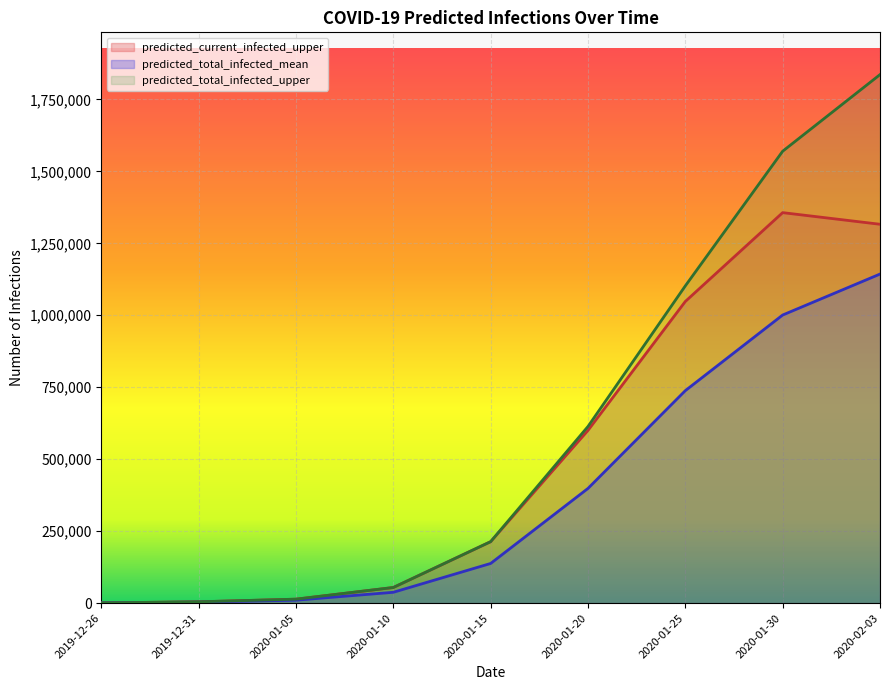

List the series in order of their overall mean, lowest first.

predicted_total_infected_mean, predicted_current_infected_upper, predicted_total_infected_upper